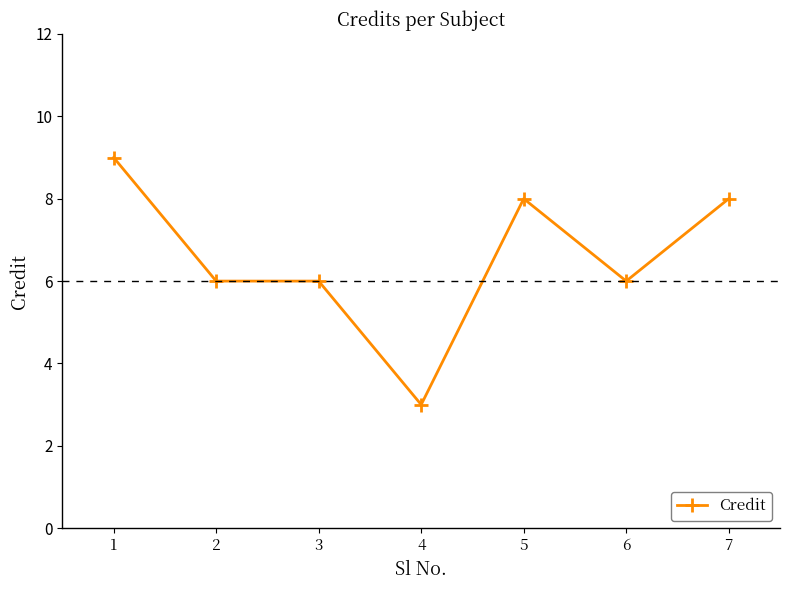

Reading right to left, what are all the values shown in this chart?

8	6	8	3	6	6	9